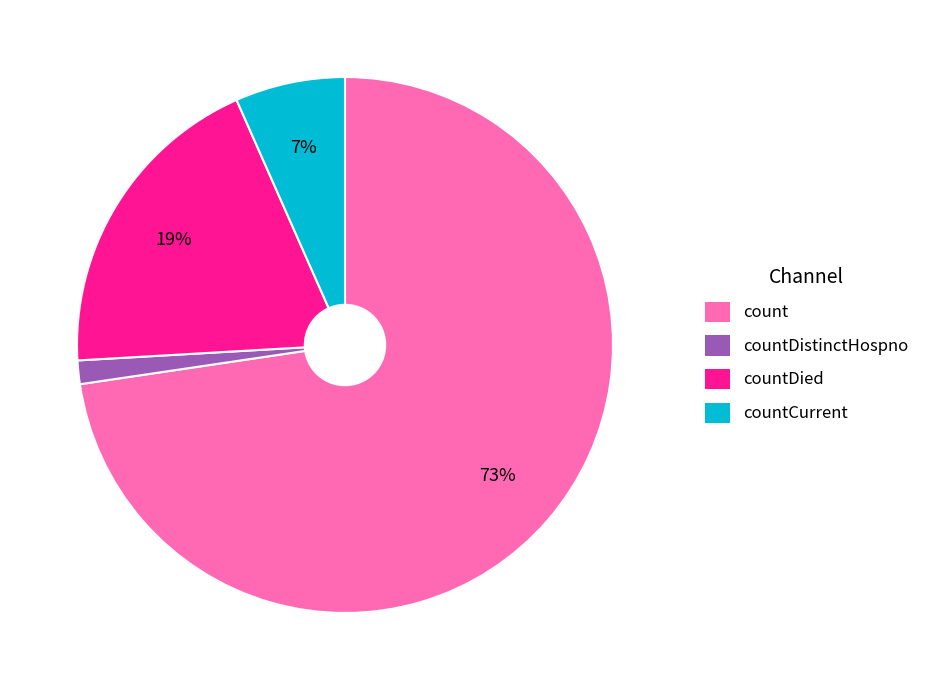

Rank the categories by value from highest to lowest.

count, countDied, countCurrent, countDistinctHospno